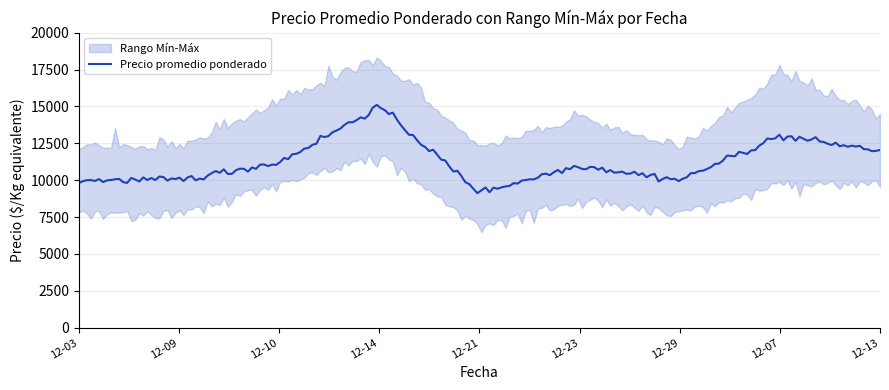

List the labels in order of Precio máximo value, largest first.

2020-12-14, 2021-12-07, 2020-12-10, 2020-12-23, 2021-12-13, 2020-12-03, 2020-12-09, 2020-12-21, 2020-12-29